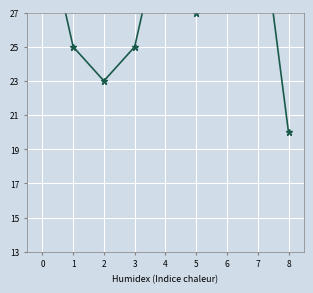

Which label corresponds to the largest value in the chart?

6